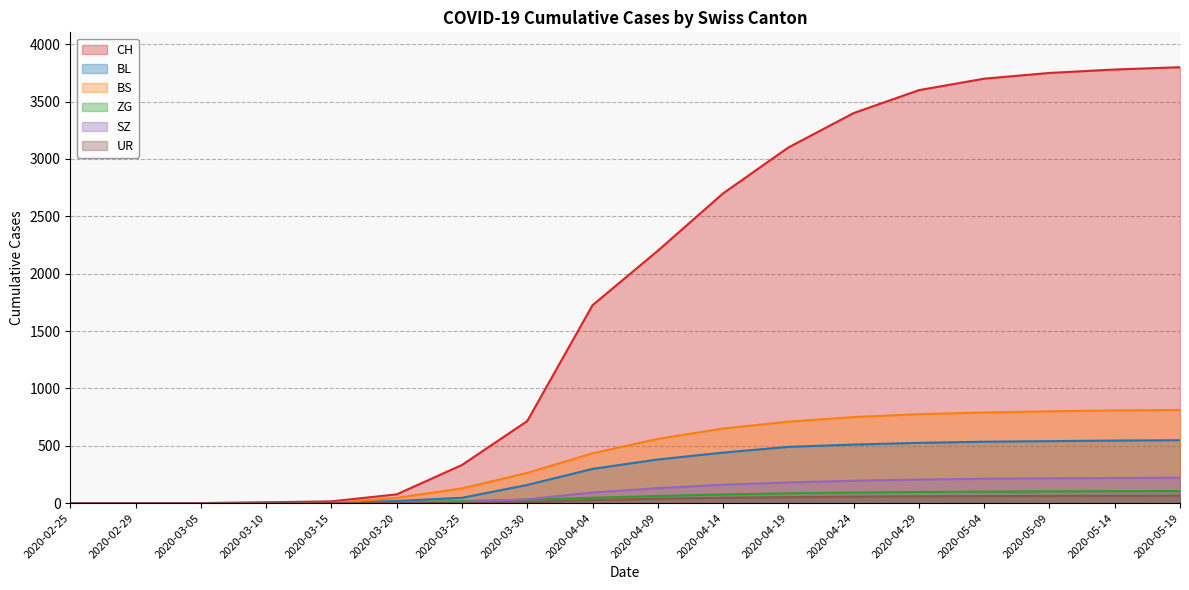

What is the label of the 16th point from the left?

2020-05-09